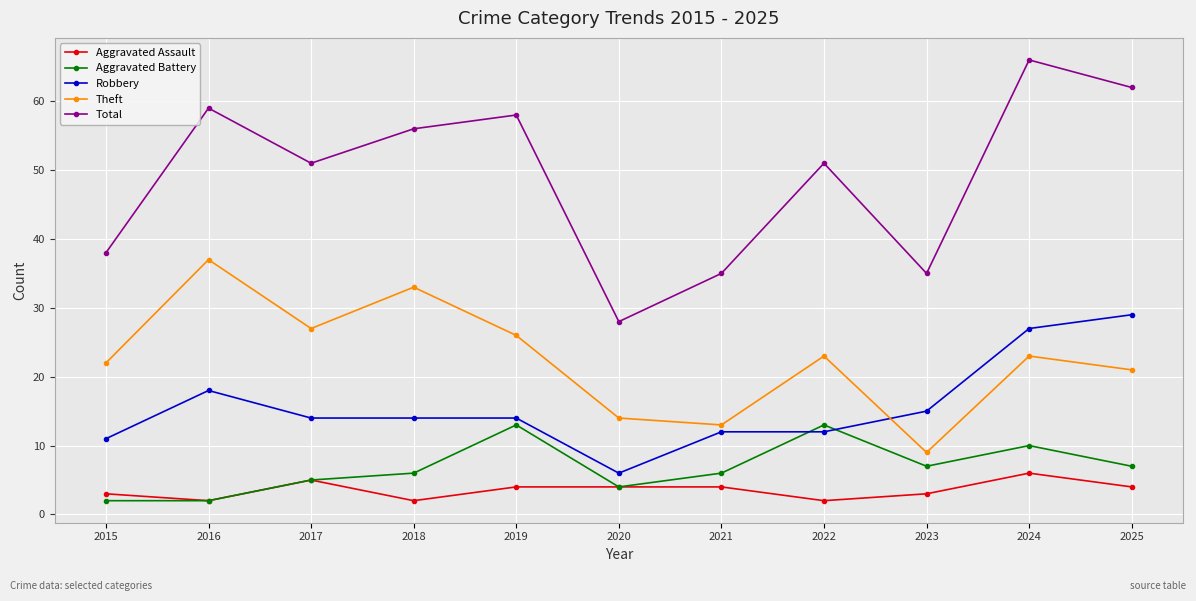

True or false: Aggravated Battery has more than 0 points higher than both neighbors.

True